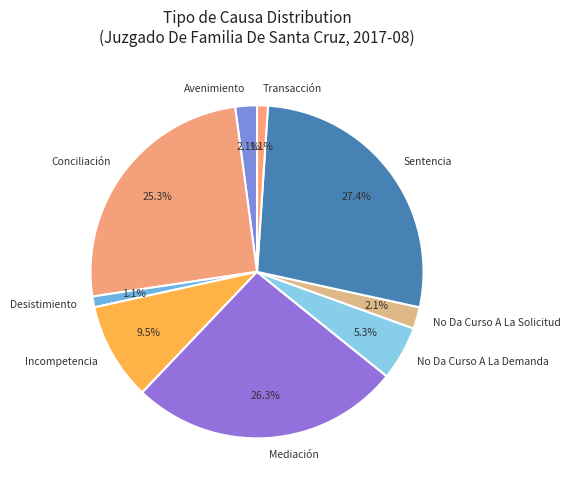

Which category has the biggest portion of the pie?

Sentencia